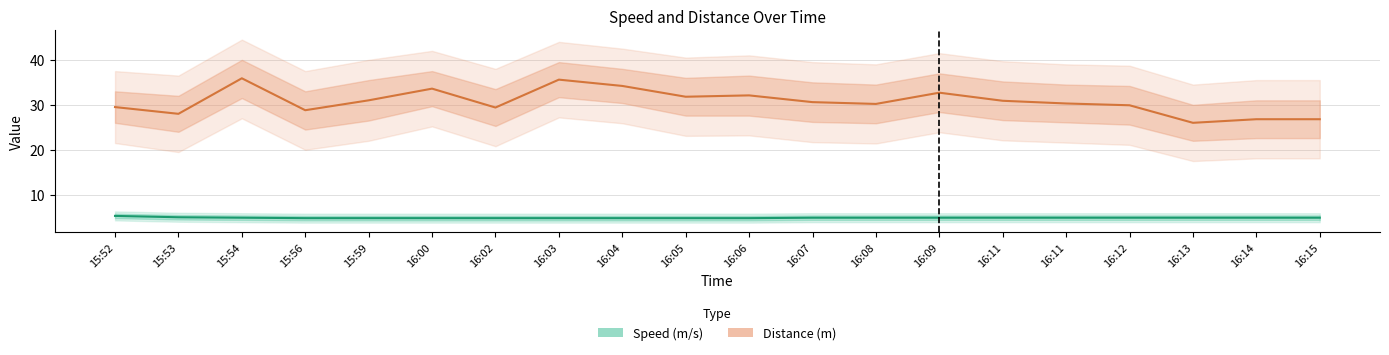

At which label is Distance (km/h equiv) closest to 30?

16:12